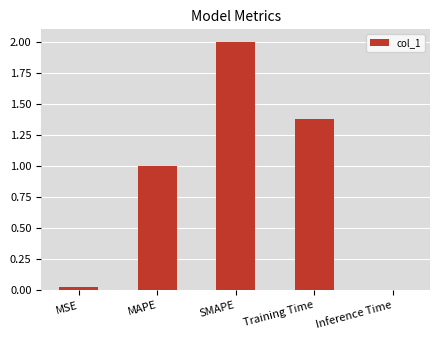

The chart shows a value of 1.0 at MAPE. True or false?

True